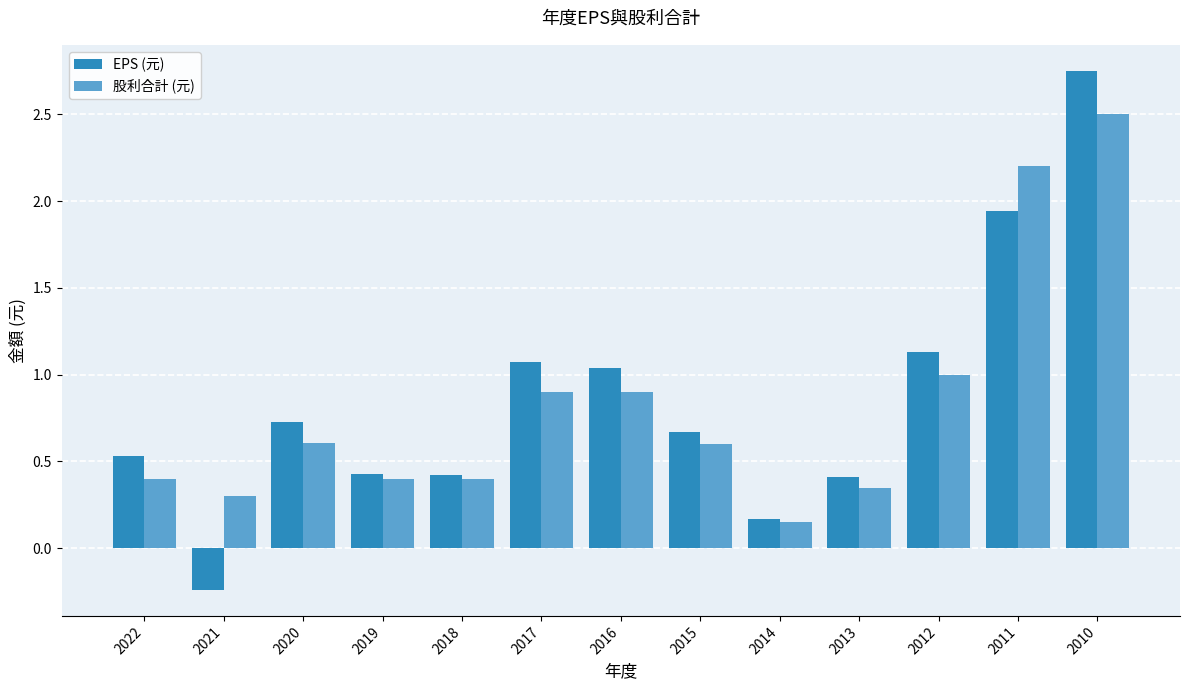

What is the value of the EPS (元) bar at the 1st from the left?

0.5